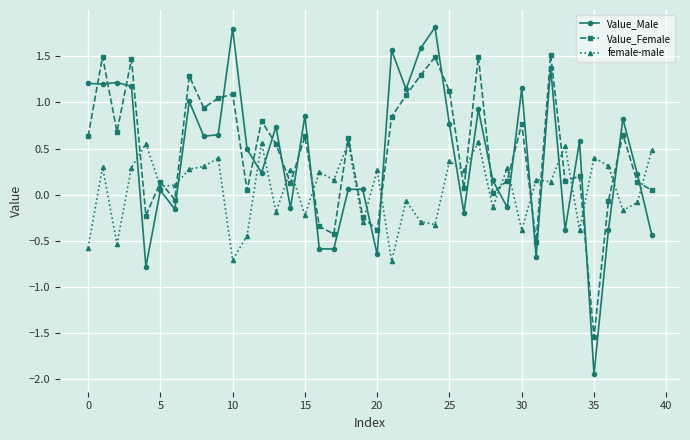

What is the greatest value displayed?

1.8